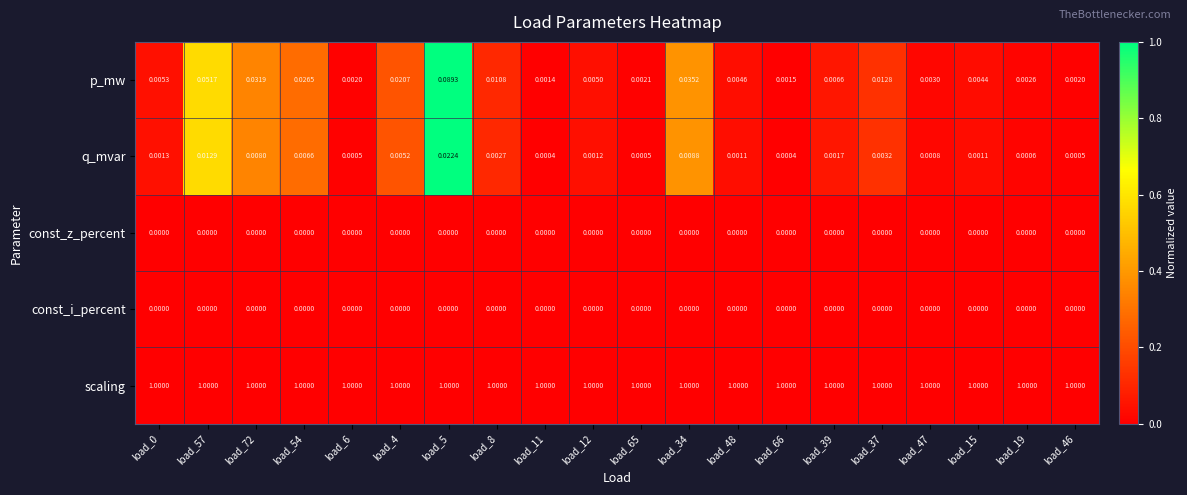

Which series has the largest range (max minus min)?

p_mw